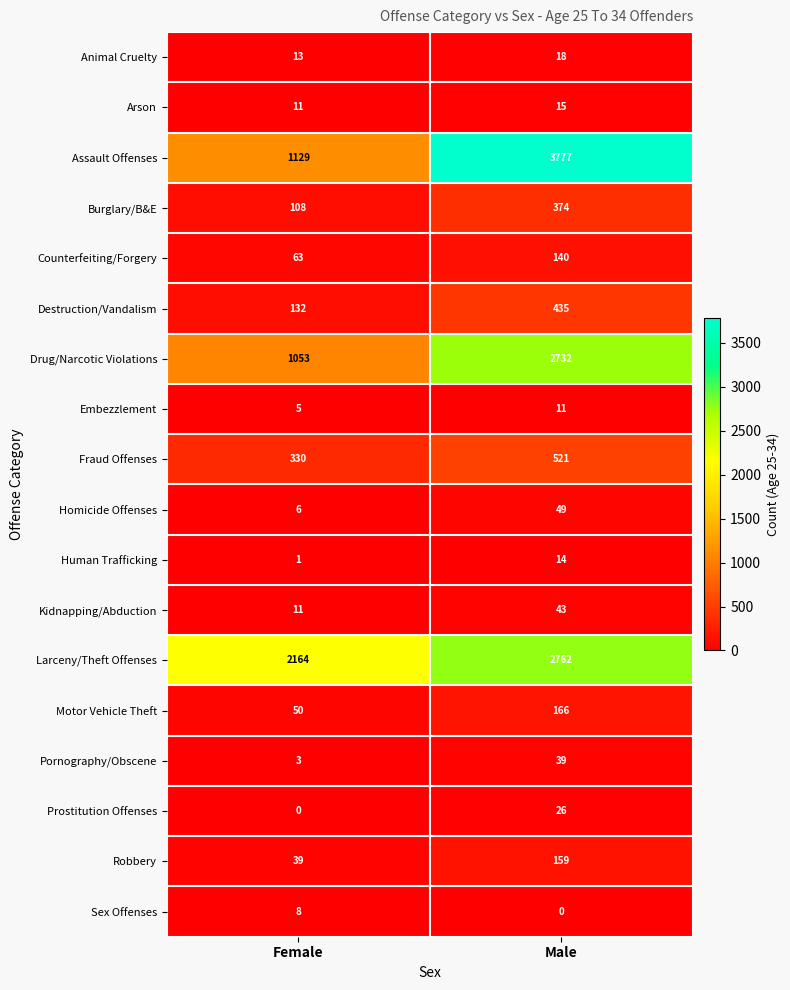

What is the maximum value for Embezzlement?

11